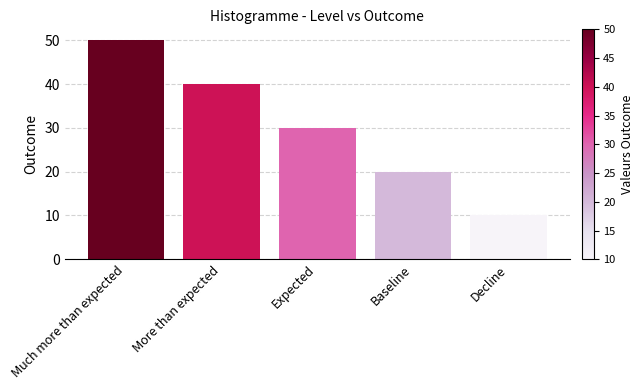

Rank the categories by value from highest to lowest.

Much more than expected, More than expected, Expected, Baseline, Decline